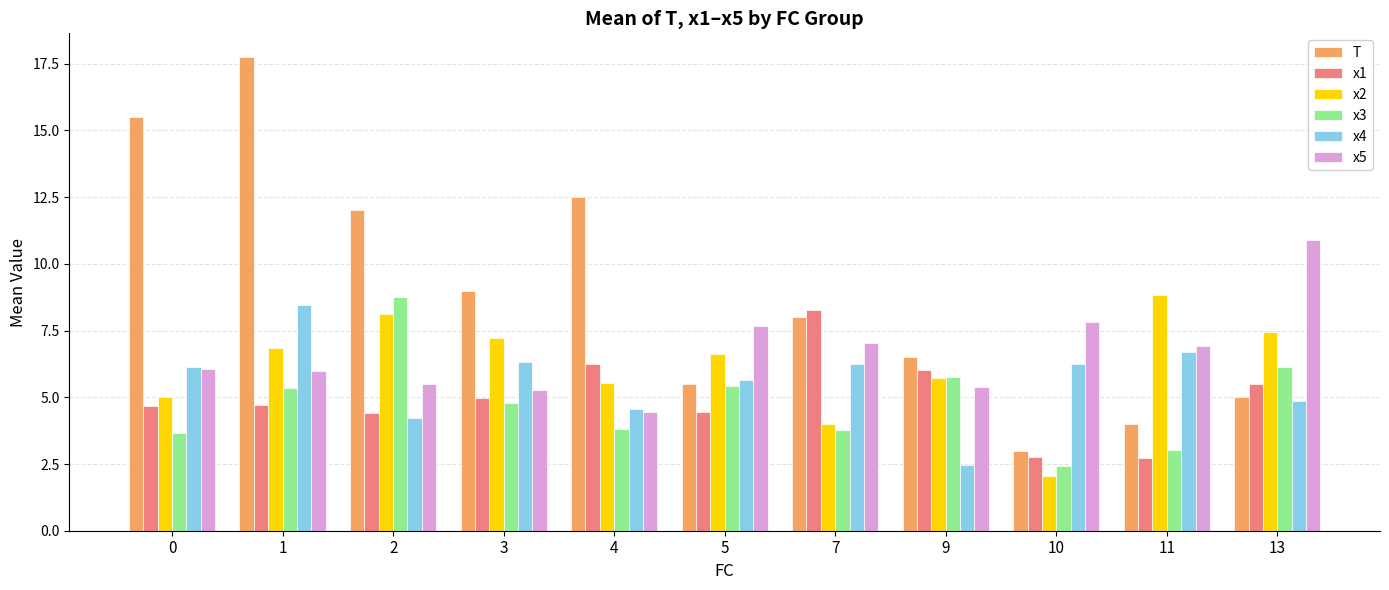

Which series has the largest total across all categories?

T